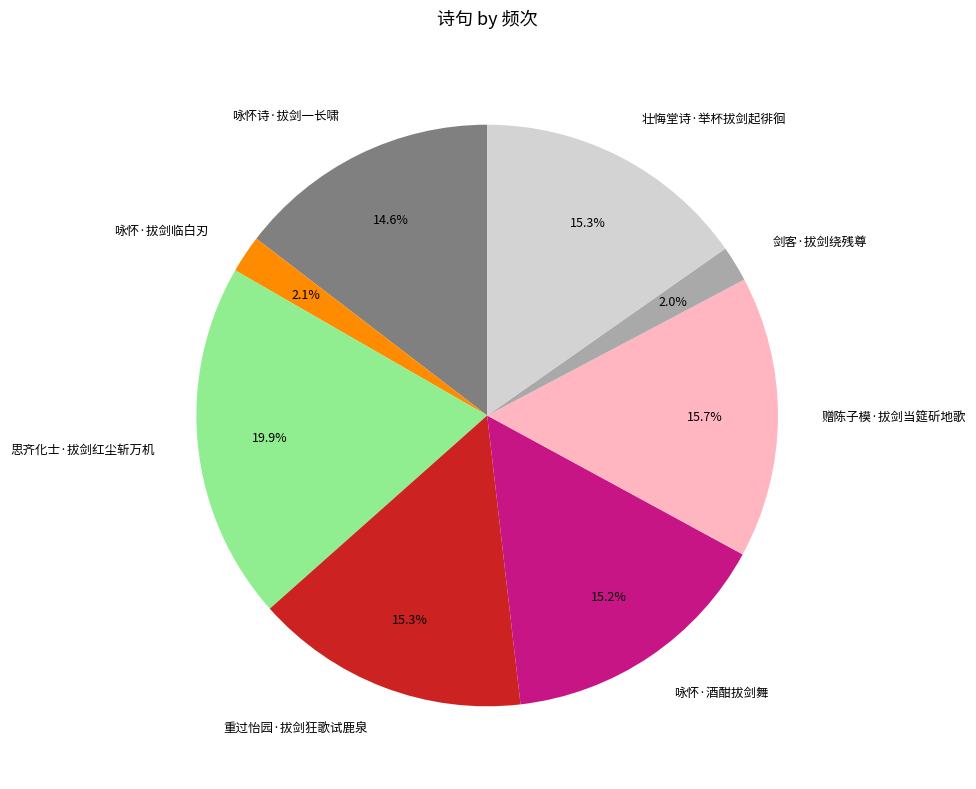

Combined, do 剑客·拔剑绕残尊 and 思齐化士·拔剑红尘斩万机 account for over 50%?

No